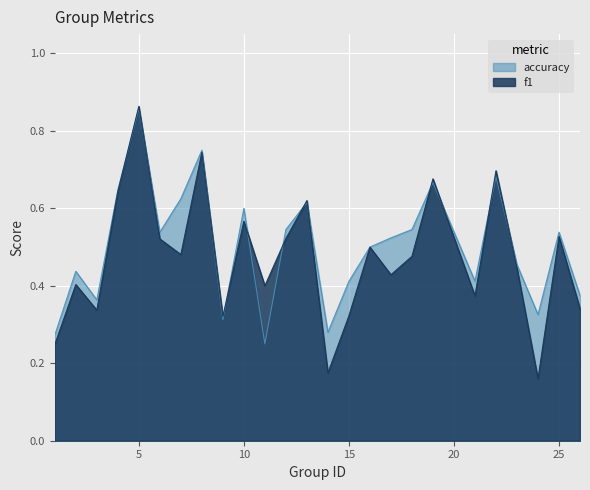

Is it true that accuracy equals 0.4 at 26?

True